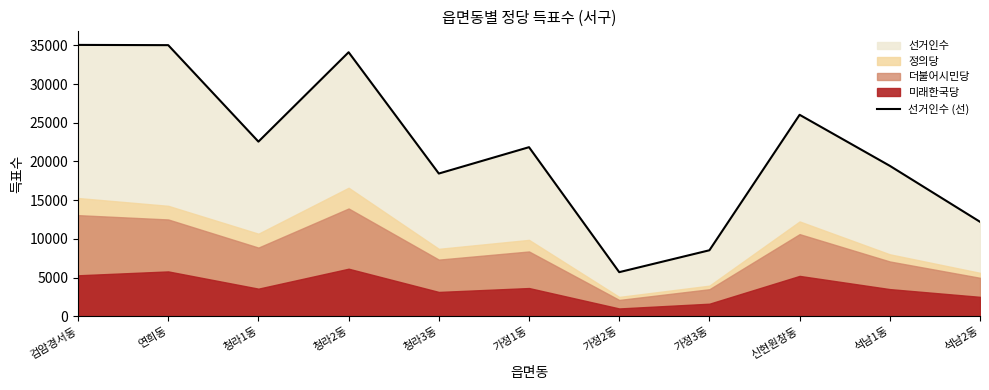

How many lines are shown in the chart?

1